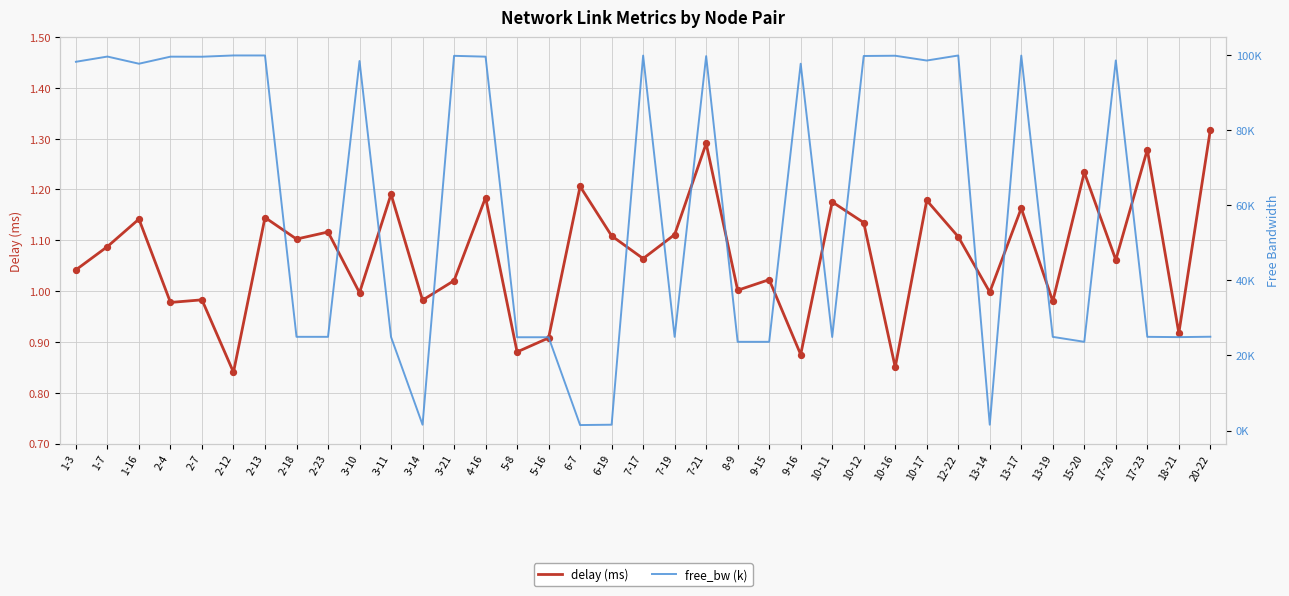

Which series has the largest total across all categories?

free_bw (k)